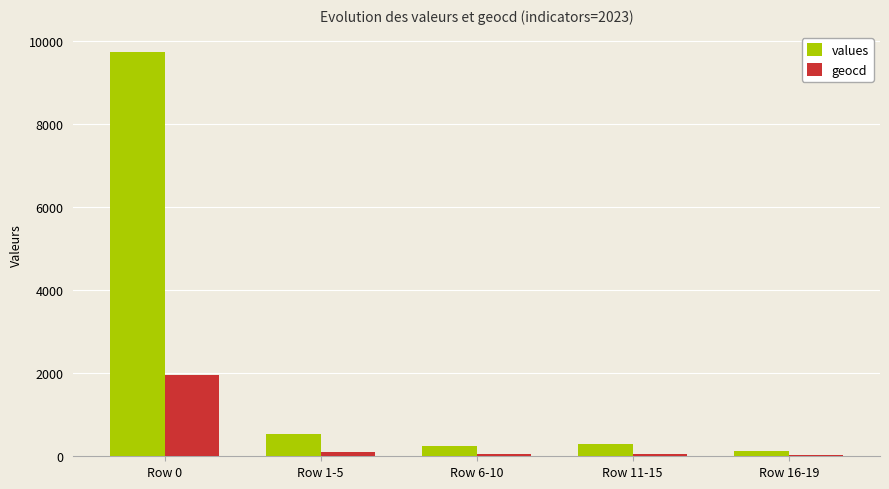

What is the sum of all values values?

10939